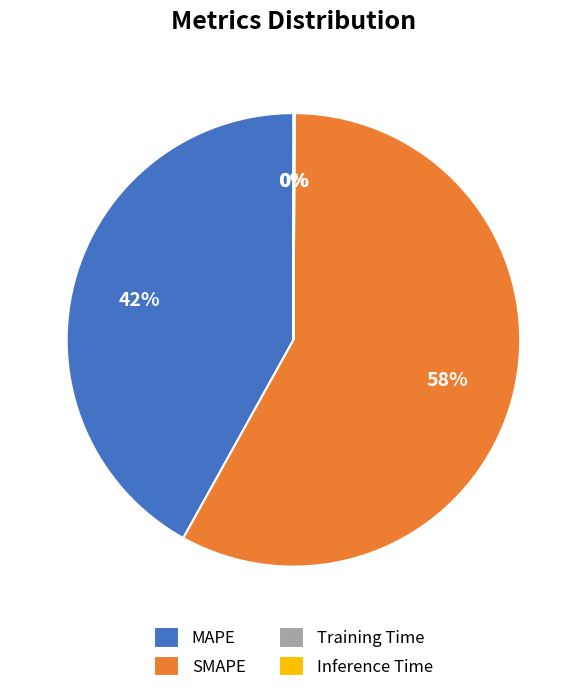

To the nearest percent, what is the average slice percentage?

25%